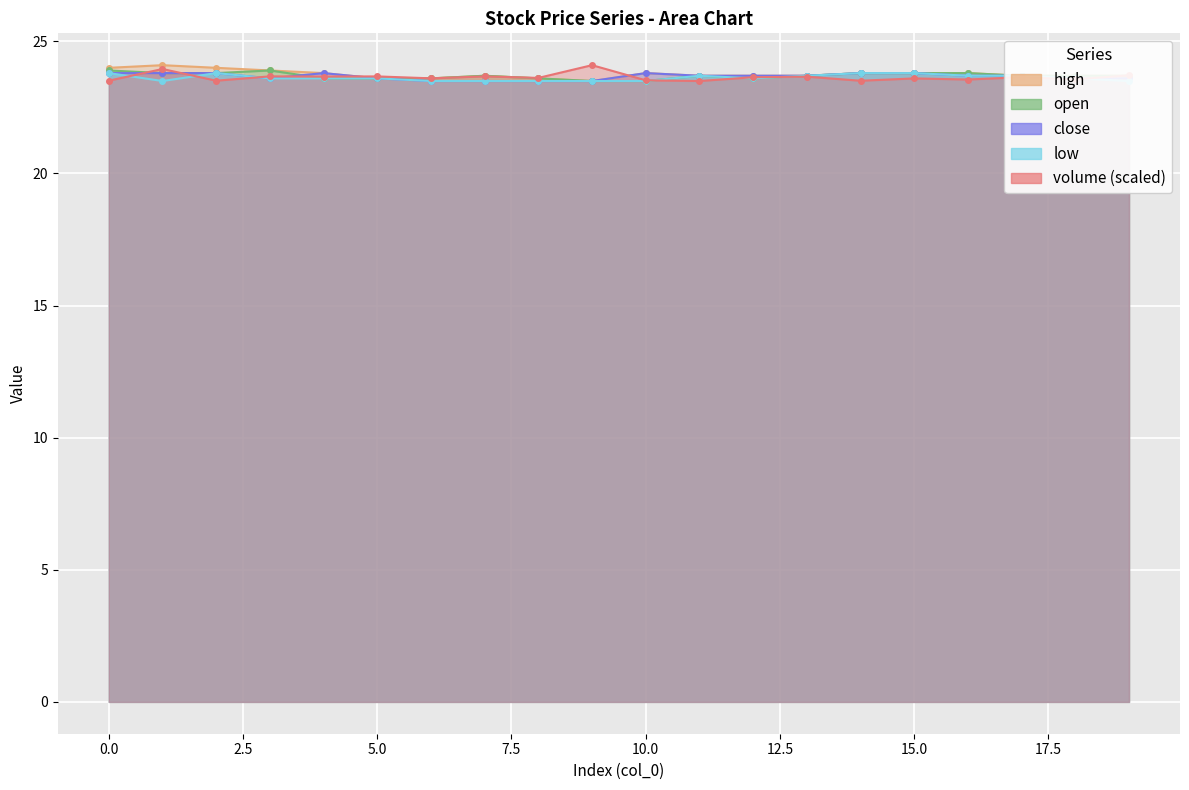

List the labels in order of open value, smallest first.

9, 10, 4, 5, 6, 8, 12, 7, 11, 13, 17, 18, 19, 1, 2, 14, 15, 16, 0, 3